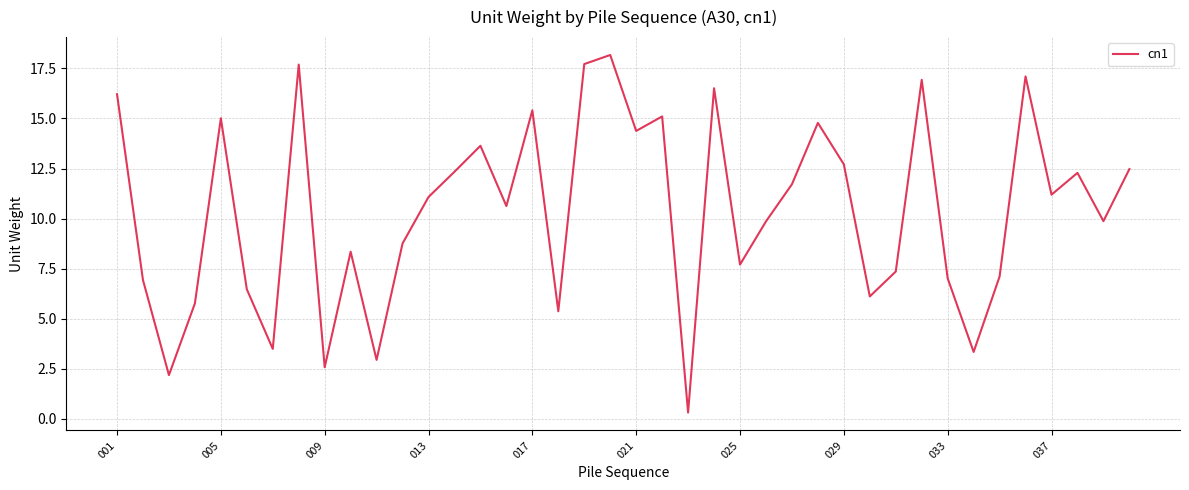

What is the greatest value displayed?

18.2